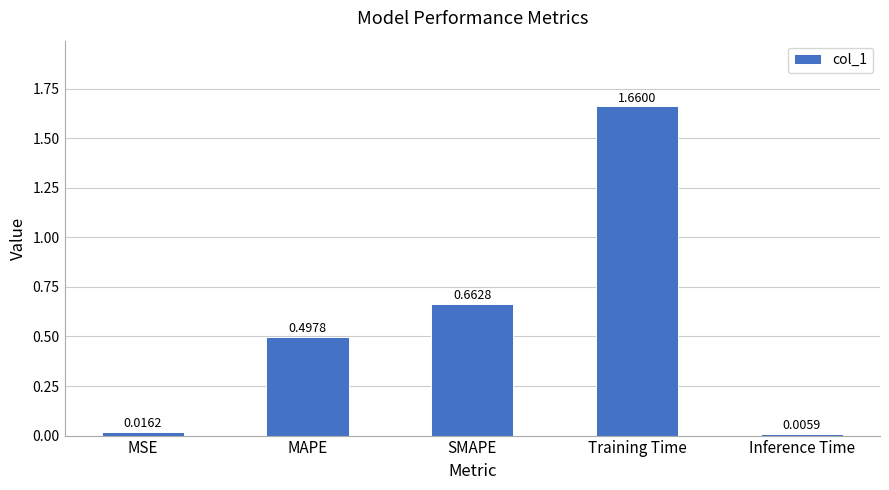

At which label is the value closest to 0?

Inference Time